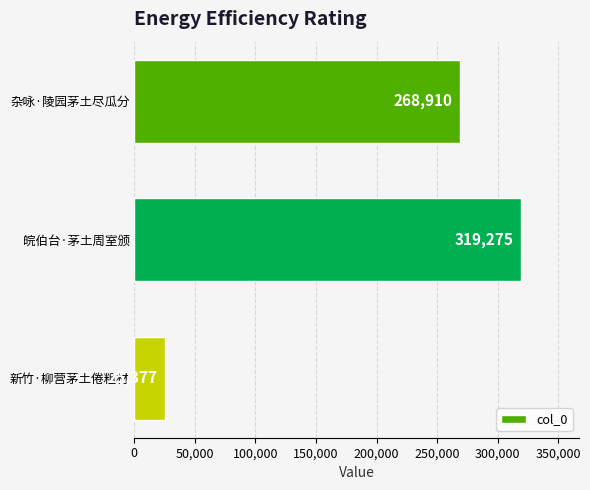

Approximately how many times larger is the value at 皖伯台·茅土周室颁 compared to 杂咏·陵园茅土尽瓜分?

1.2